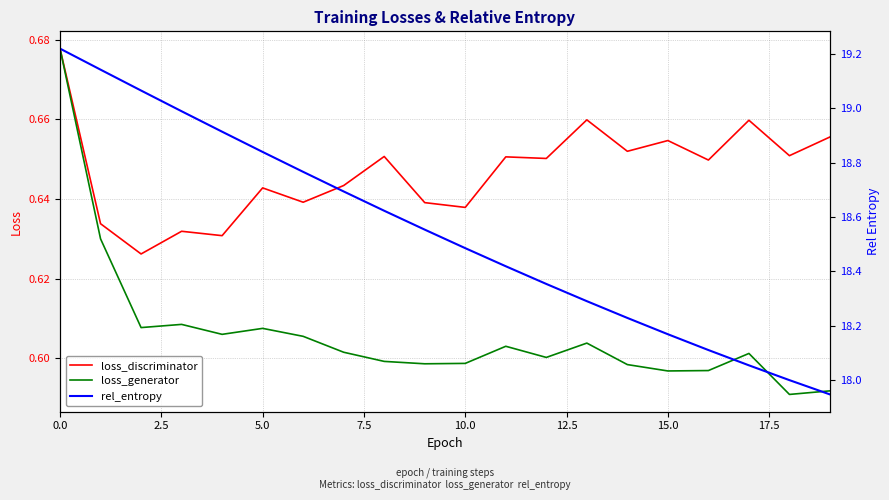

How many lines are shown in the chart?

3